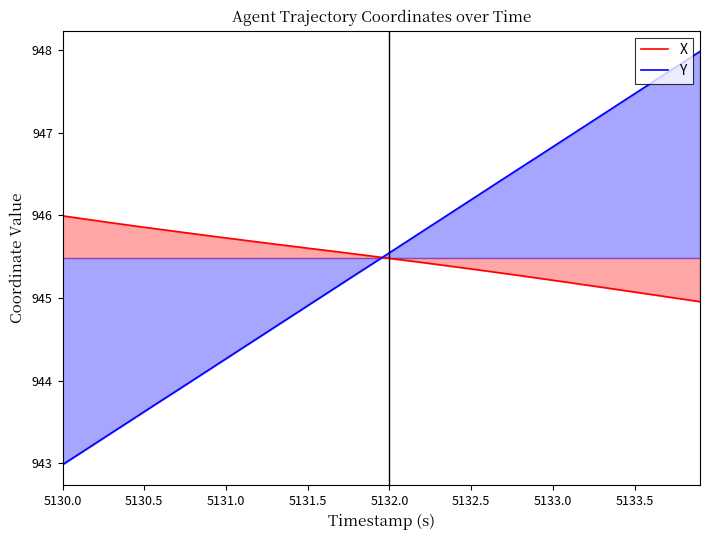

What is the difference between the highest and lowest values at 5132.5?

0.8